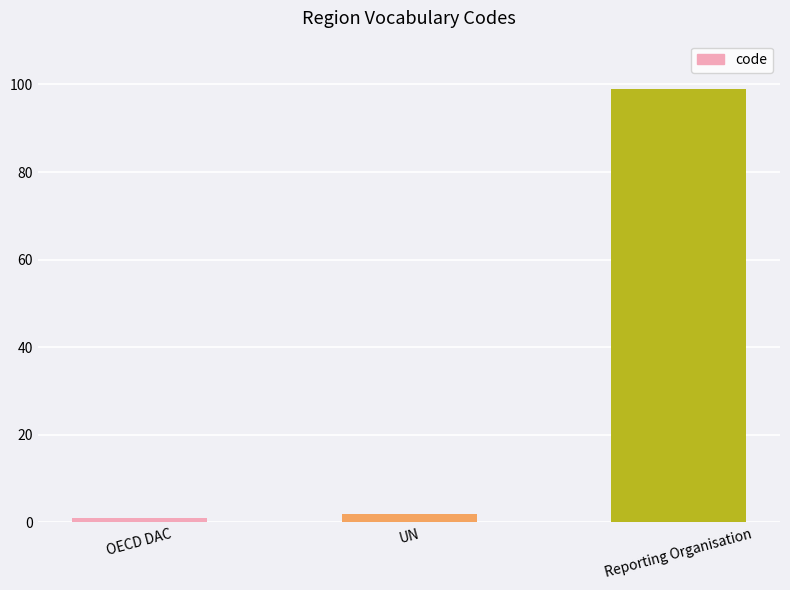

What is the value of the 2nd bar from the left?

2